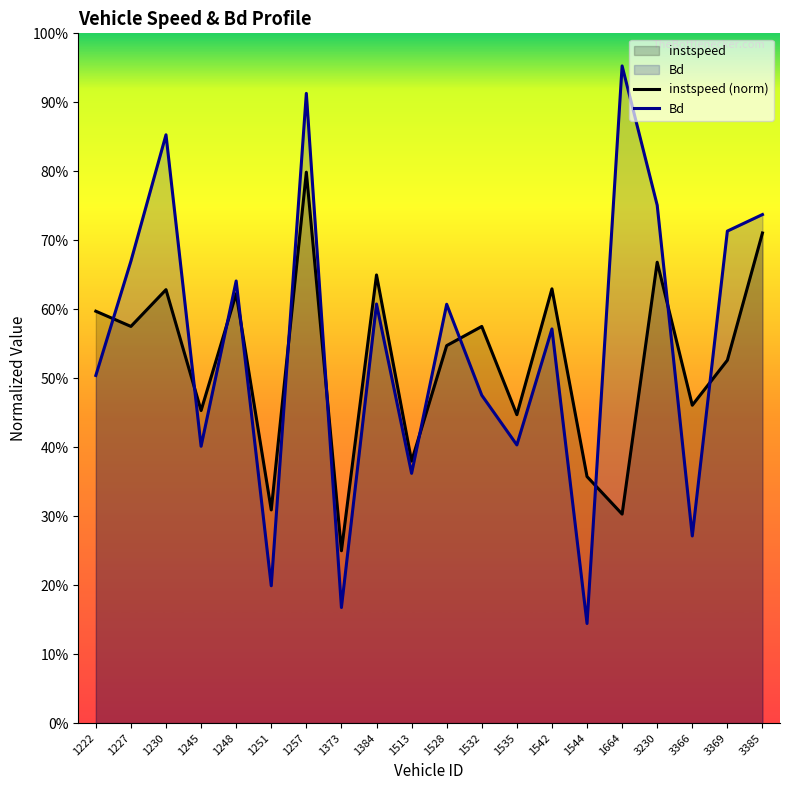

Rank the categories by Bd value from highest to lowest.

1664, 1257, 1230, 3230, 3385, 3369, 1227, 1248, 1384, 1528, 1542, 1222, 1532, 1535, 1245, 1513, 3366, 1251, 1373, 1544